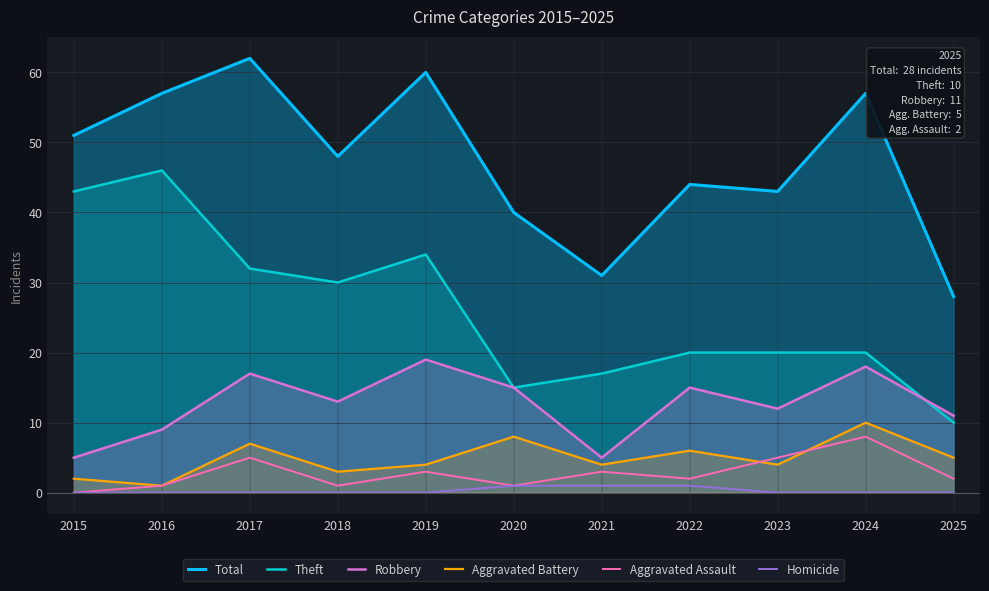

Does the chart display data point markers on the line(s)?

No